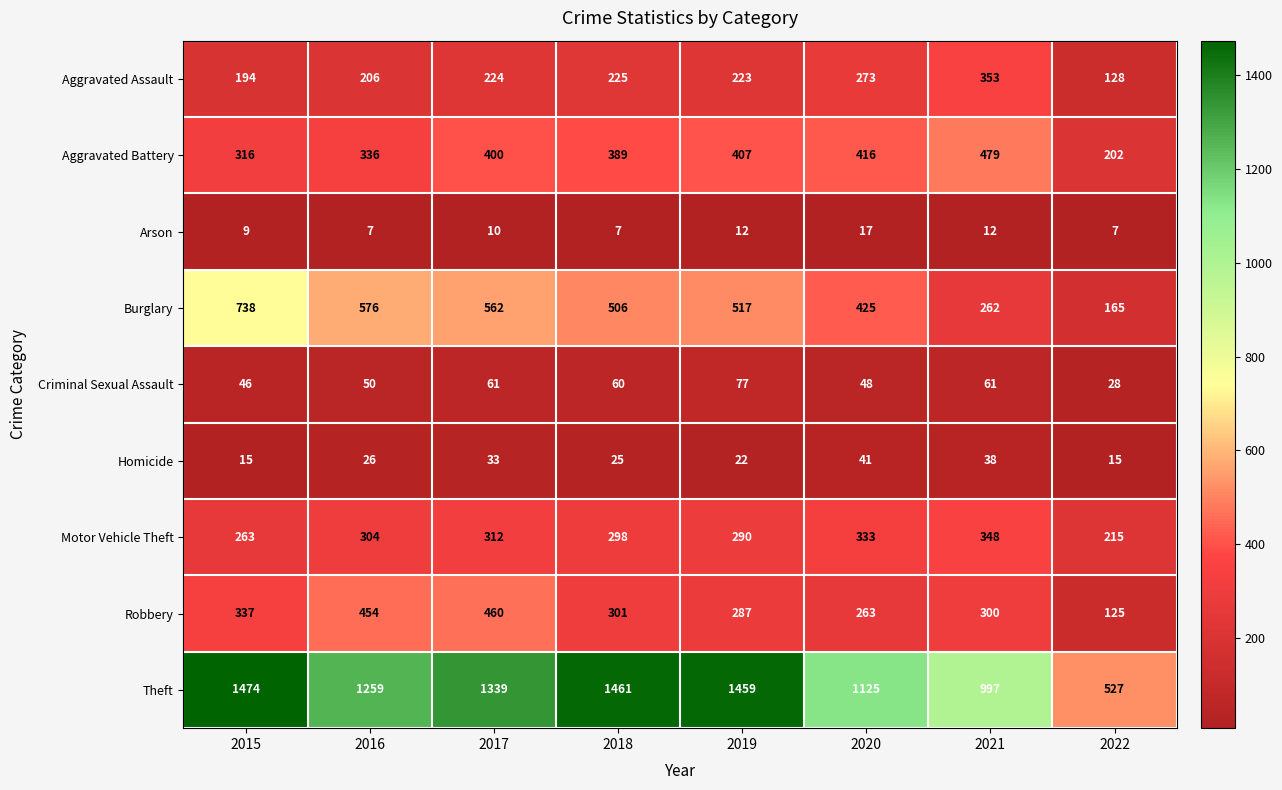

What is the difference between the second highest and second lowest values in the Aggravated Assault series?

79